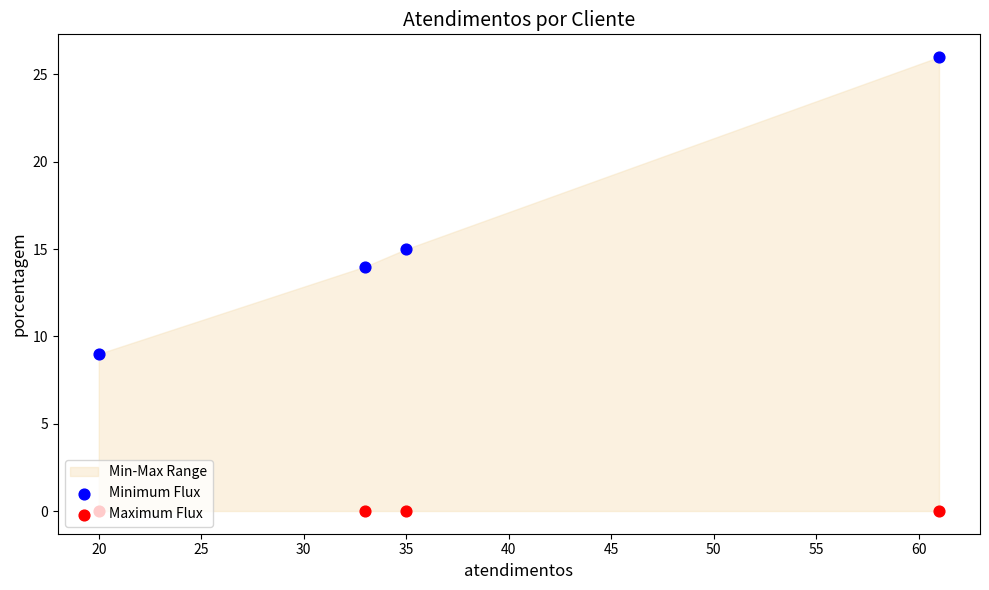

Which series contains the lowest Y value?

Maximum Flux